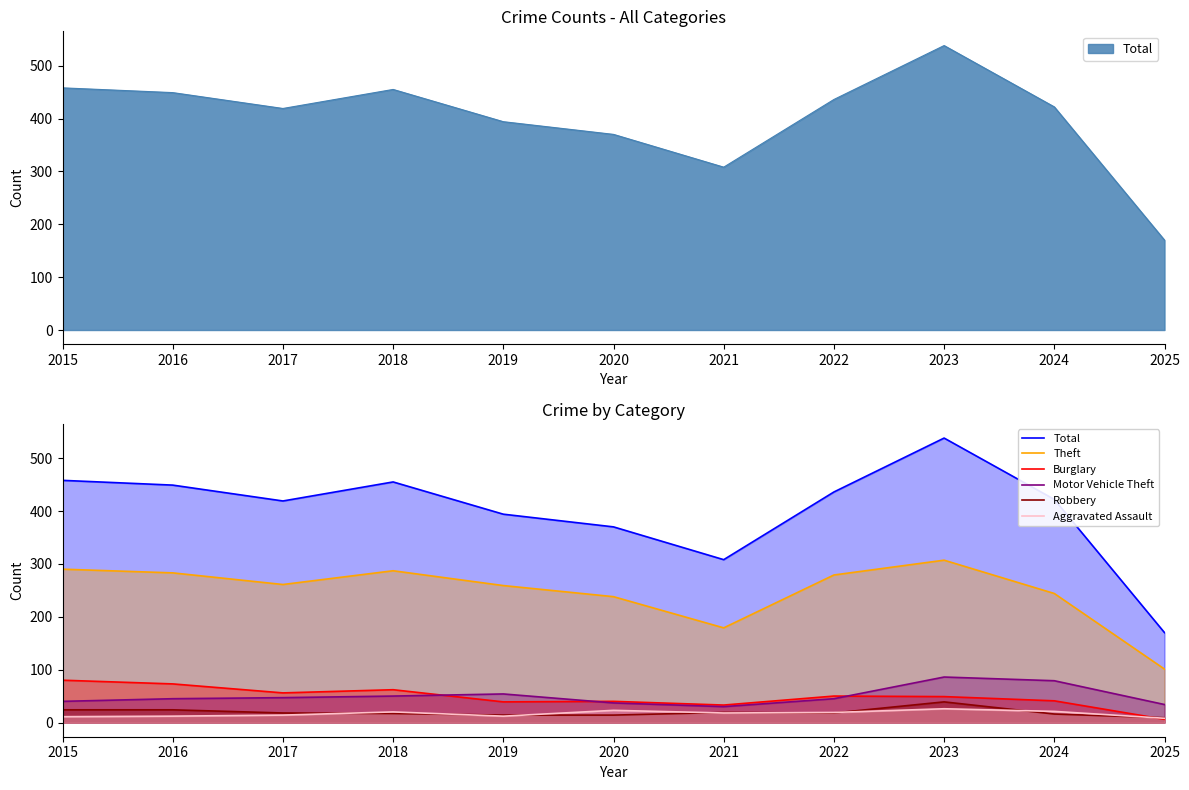

What is the difference between the Burglary values at 2016 and 2025?

67